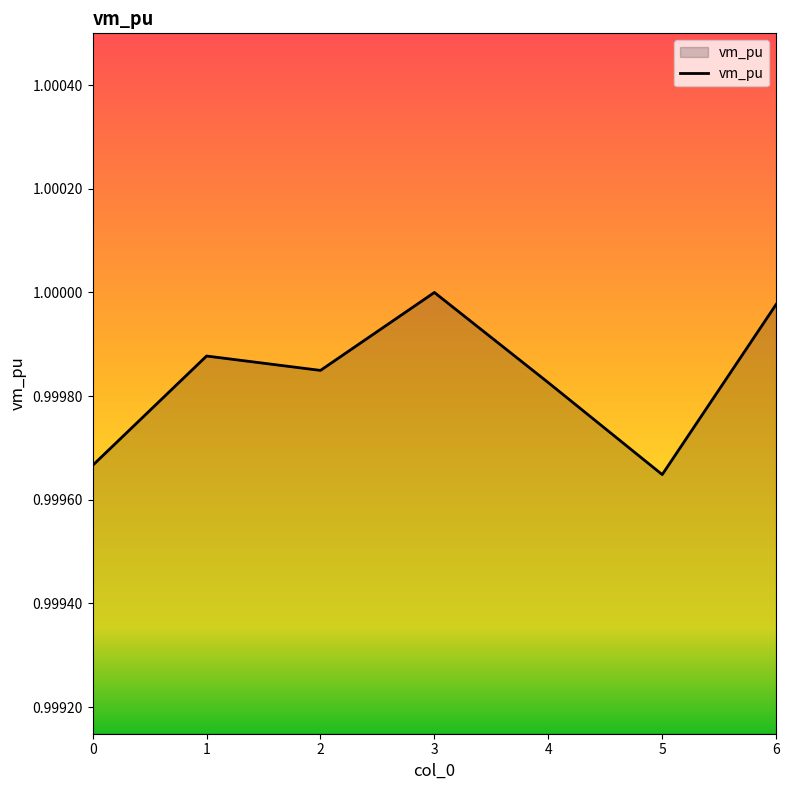

How many lines are shown in the chart?

1